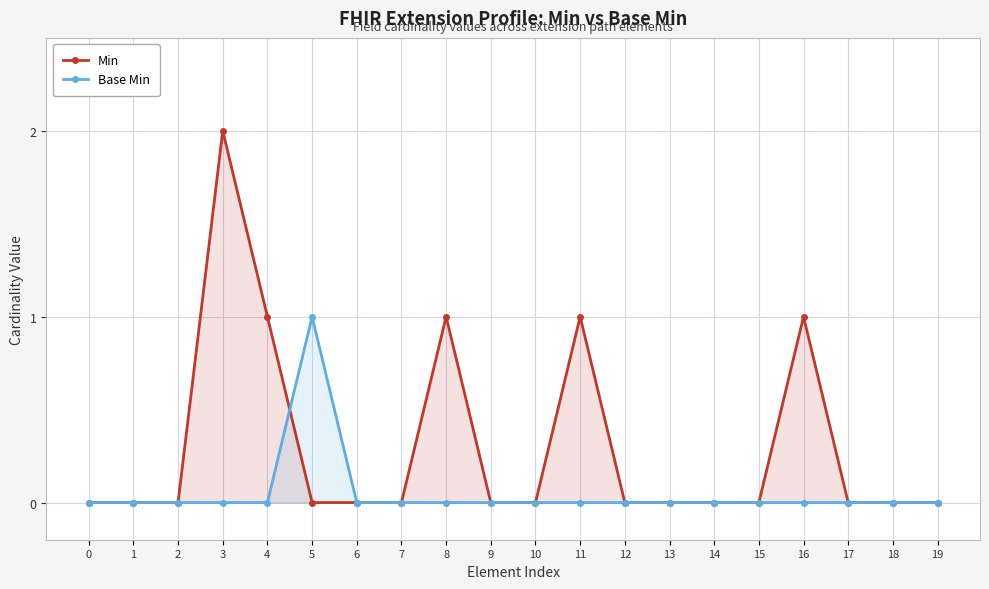

How many Base Min values are between 0 and 1?

20